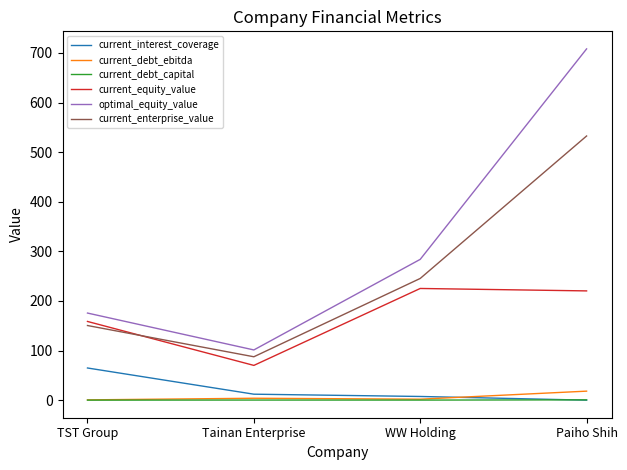

What value does the optimal_equity_value series have at Tainan Enterprise?

101.3